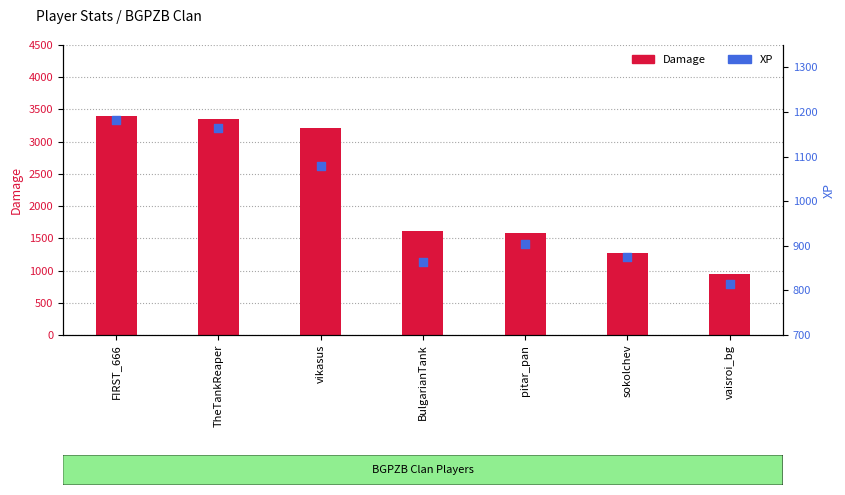

Which series has the largest Y range (max minus min)?

Damage